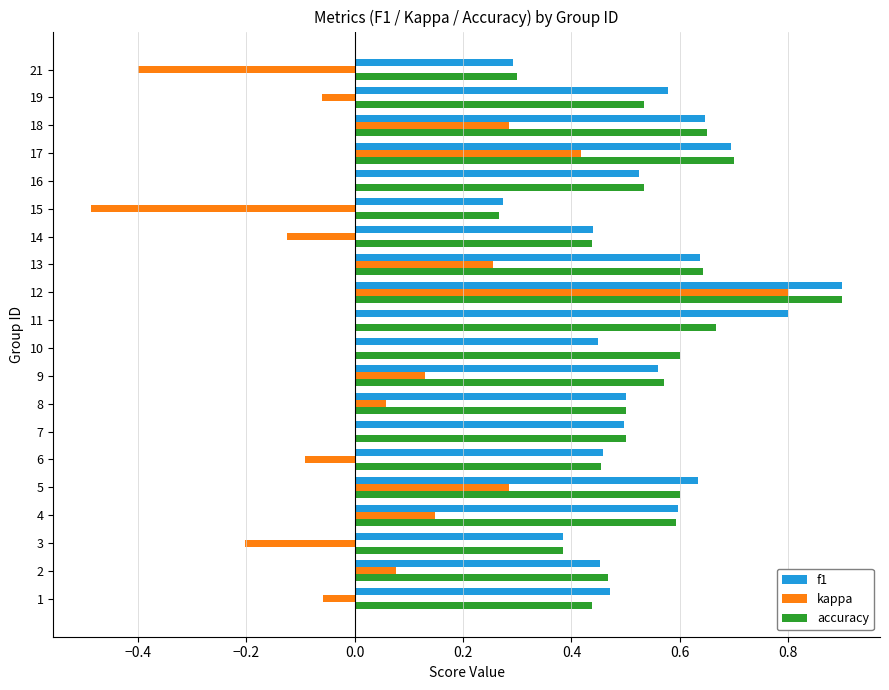

What is the total value across all series at 11?

1.5